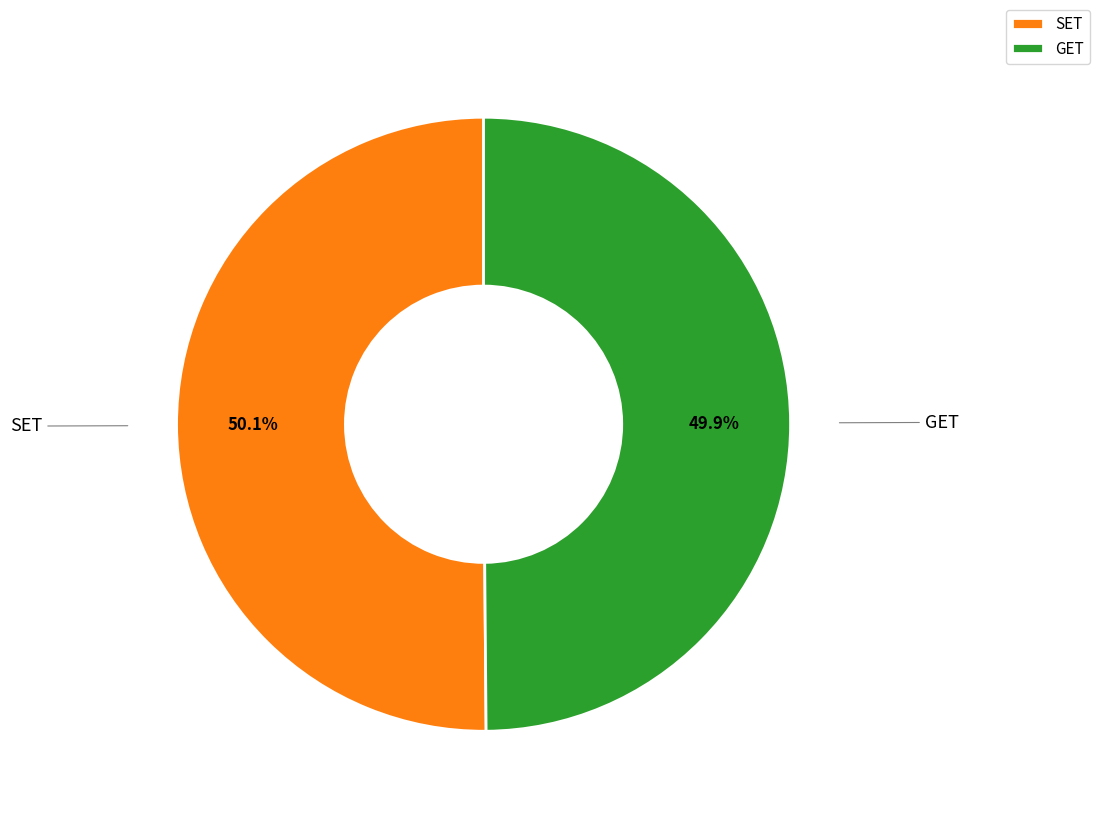

Does any single category account for the majority?

Yes